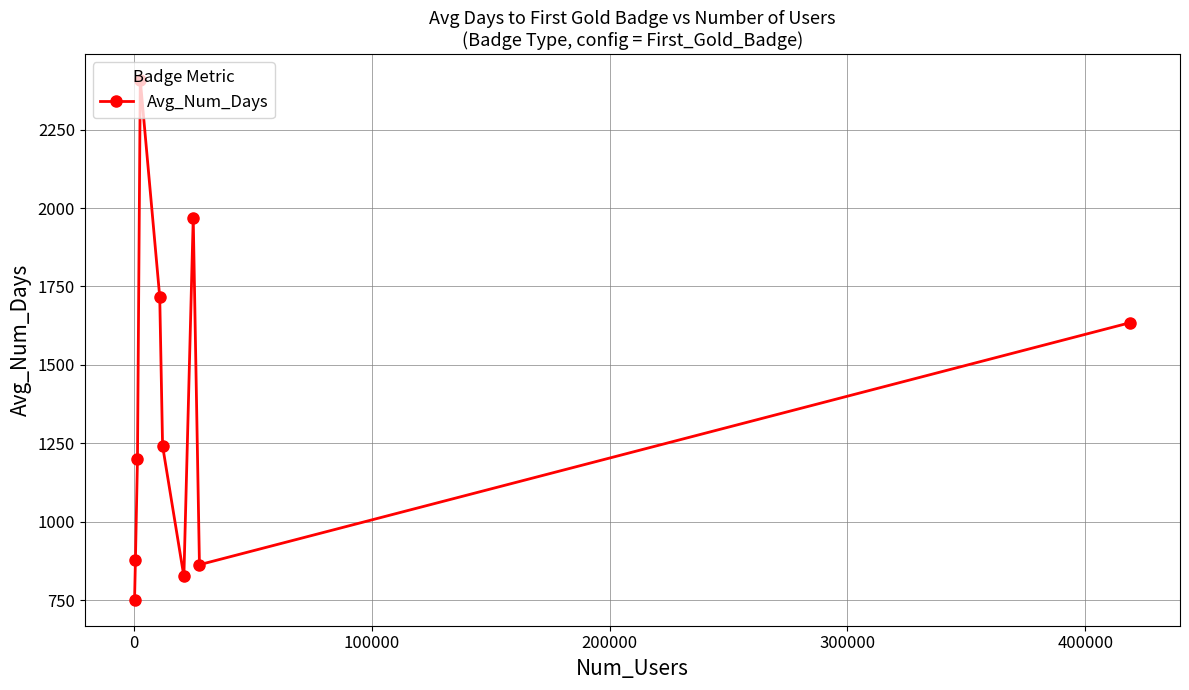

What is the difference between the maximum and second lowest values?

1583.5